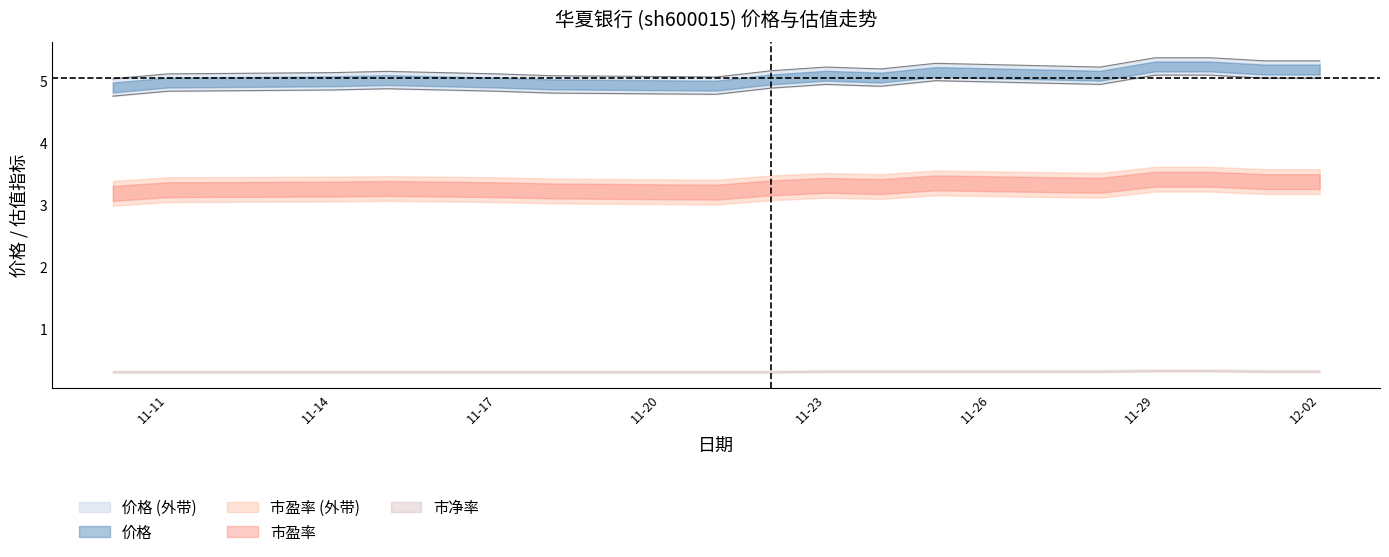

At how many categories does at least one series exceed 4?

17